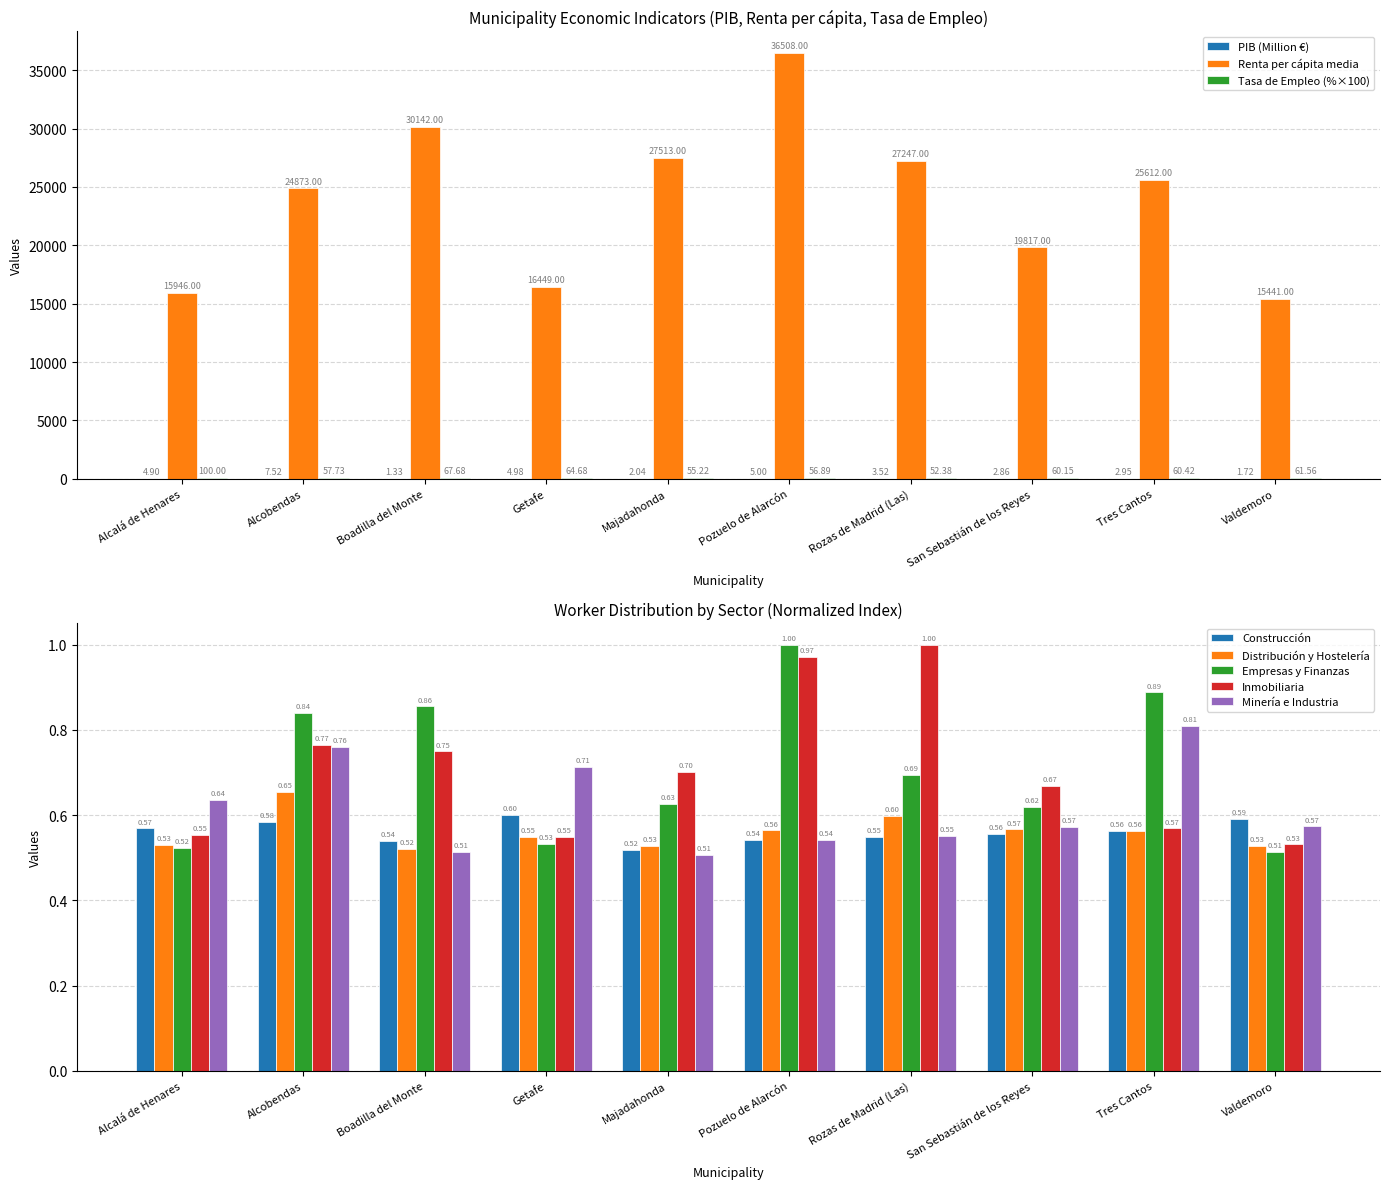

Which label corresponds to the largest value in the chart?

Pozuelo de Alarcón